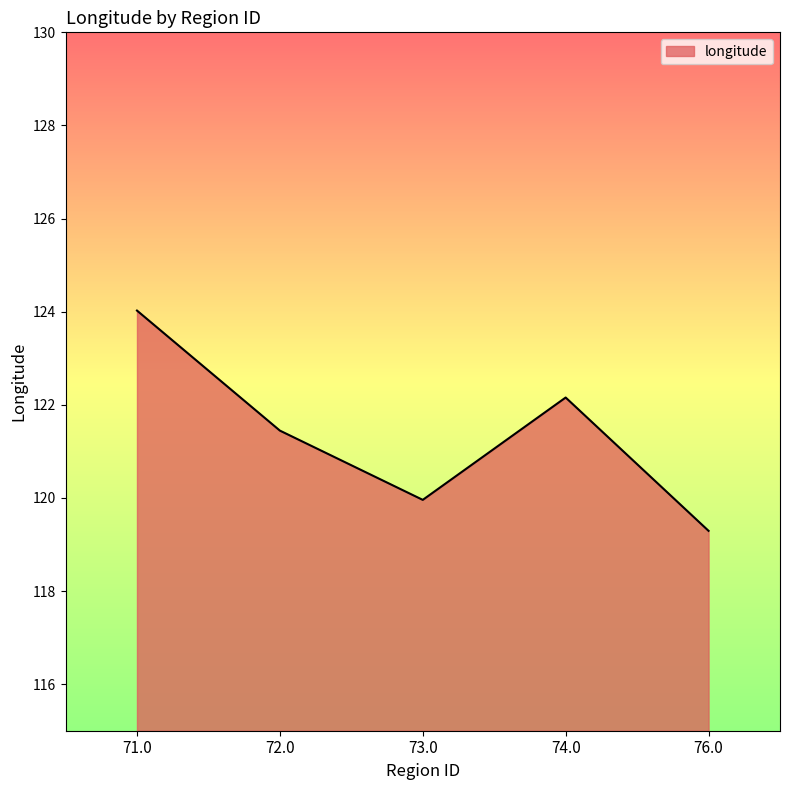

Is it true that the value at 72.0 is 121.4?

True